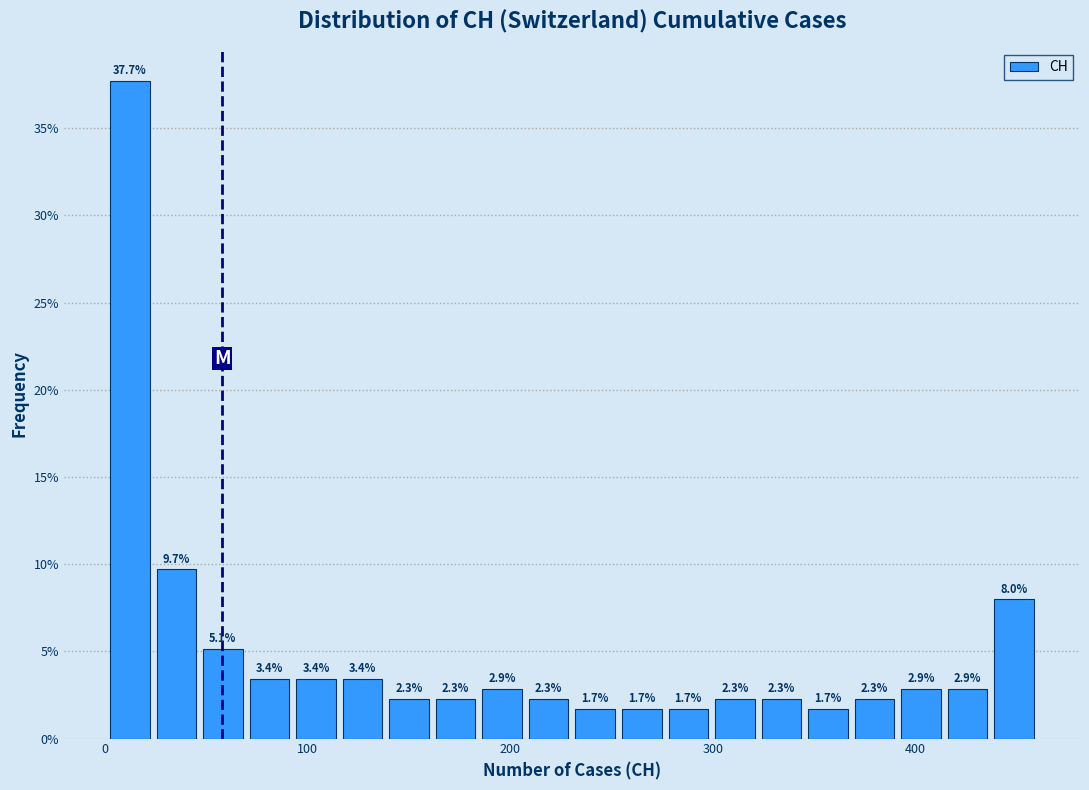

Around what value on the x-axis is the tallest bar? Give the approximate position of its centre, as read against the axis.

10